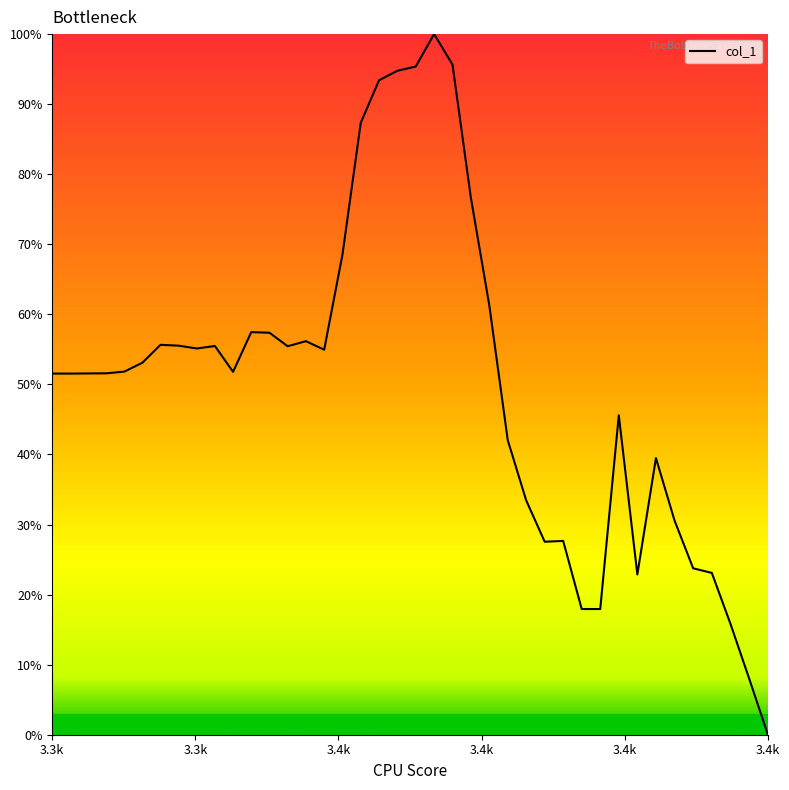

What is the greatest value displayed?

100.0